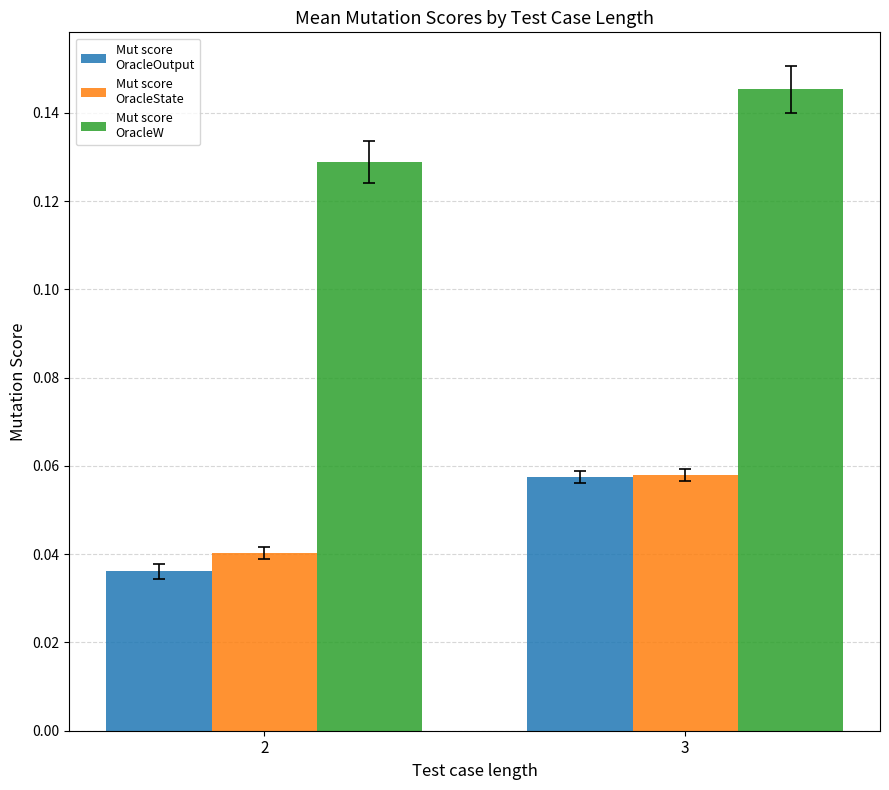

What is the total value across all series at 3?

0.3